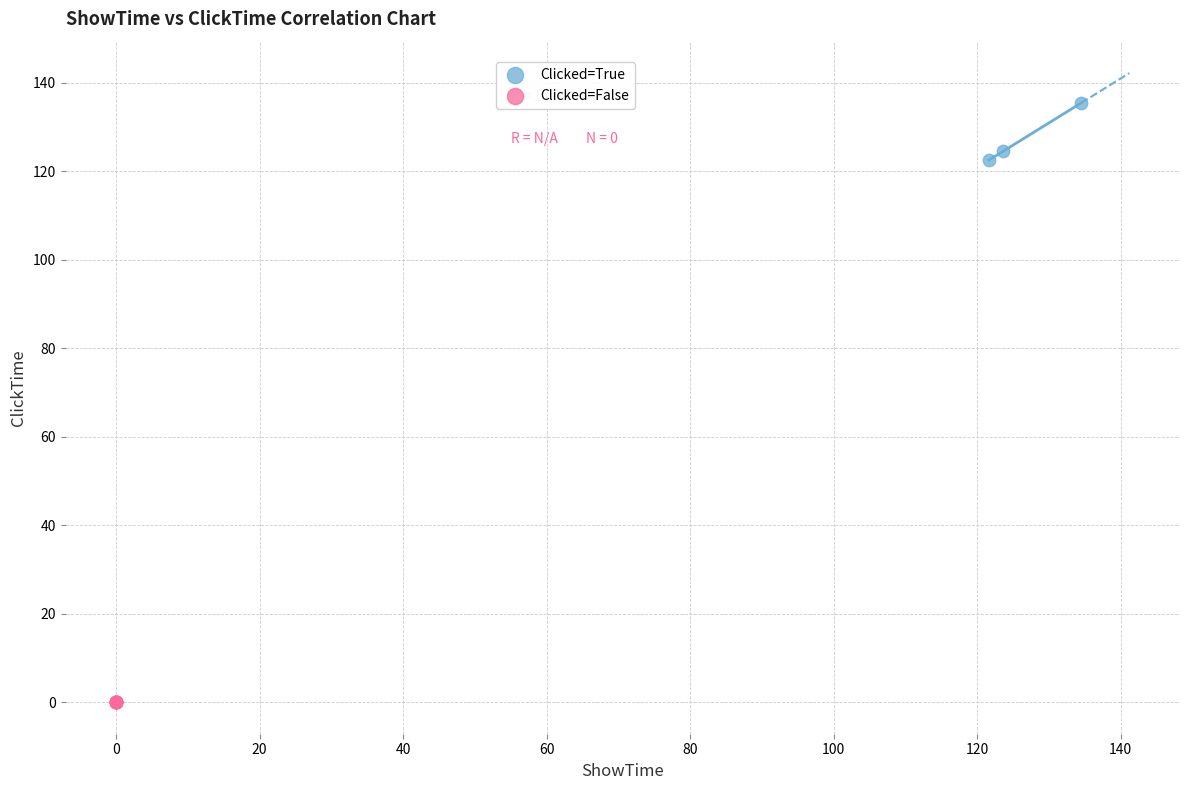

Which series reaches the maximum Y coordinate?

Clicked=True